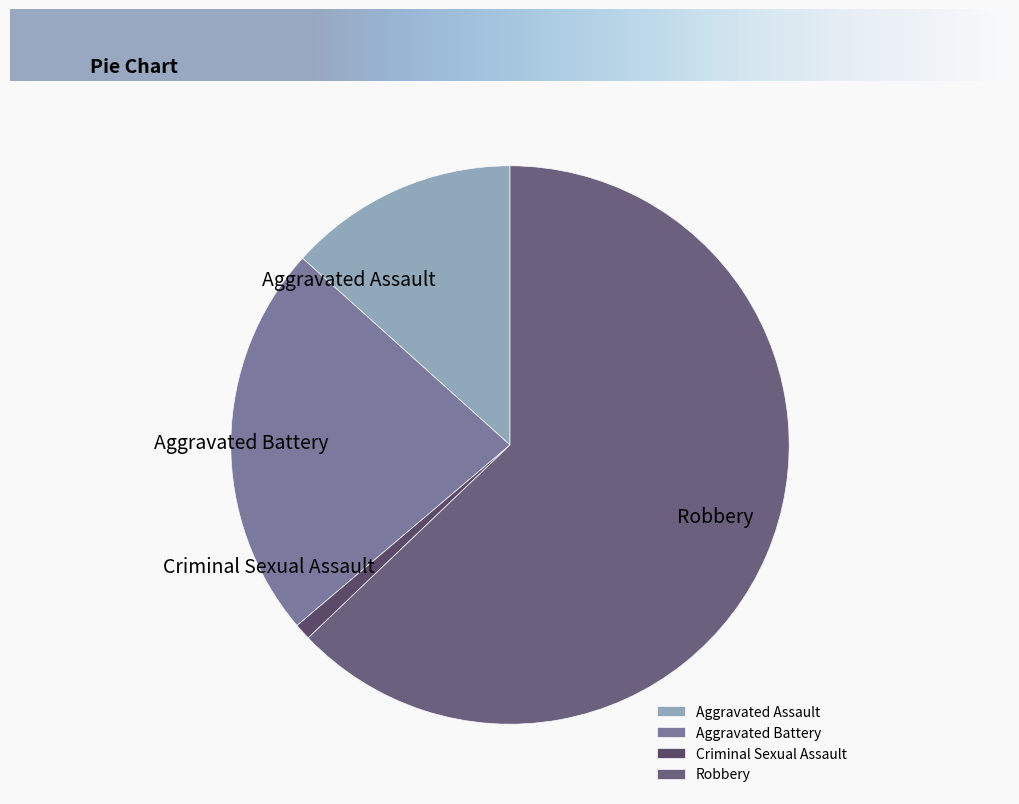

True or false: Robbery accounts for 63% of the total.

True